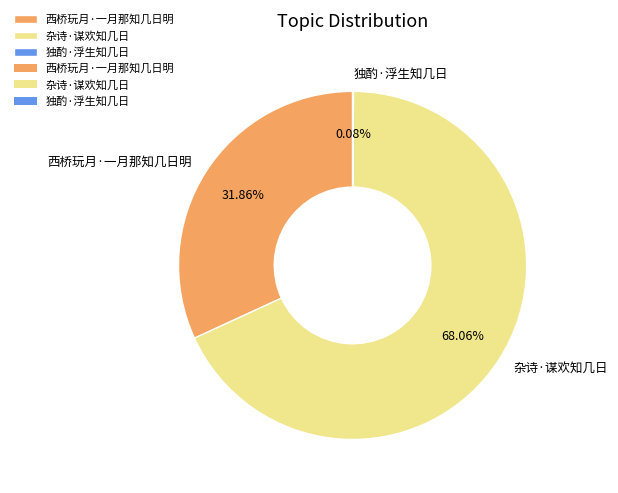

To the nearest percent, what is the difference between the largest and smallest slice percentages?

68%